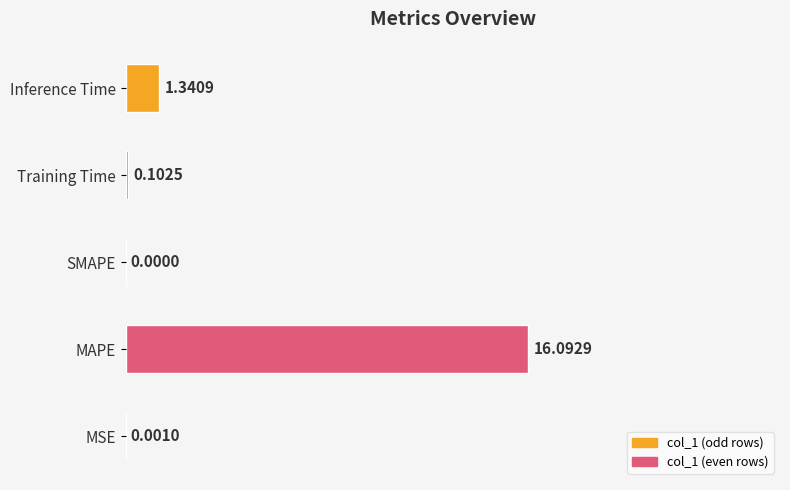

What is the sum of the values at MAPE and SMAPE?

16.1